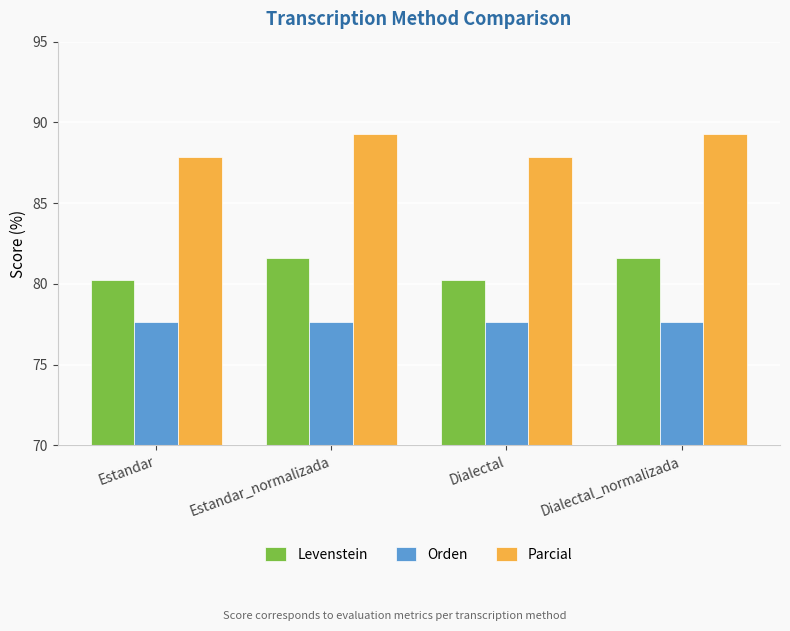

At how many categories does at least one series exceed 86?

4